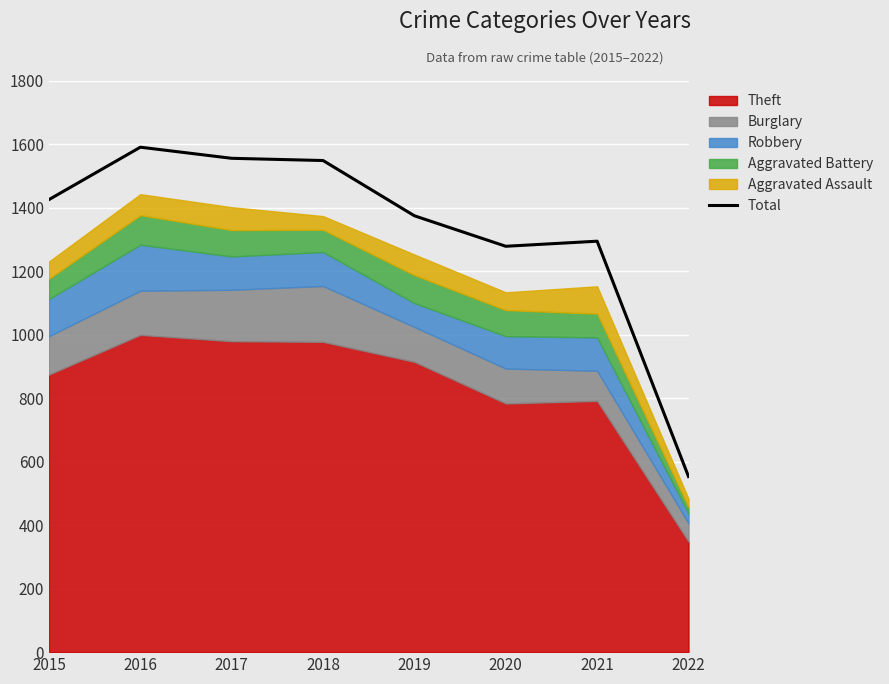

True or false: the data has more than 0 interior local peaks.

True